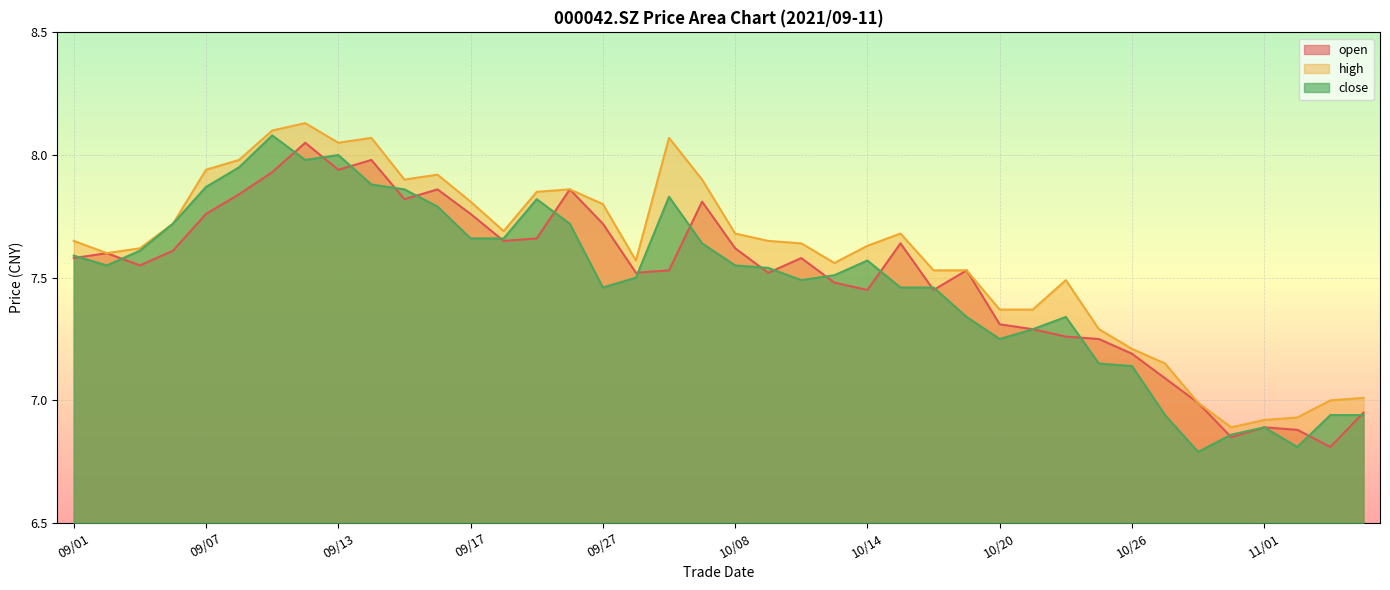

At which category does close reach its first local peak?

09/09